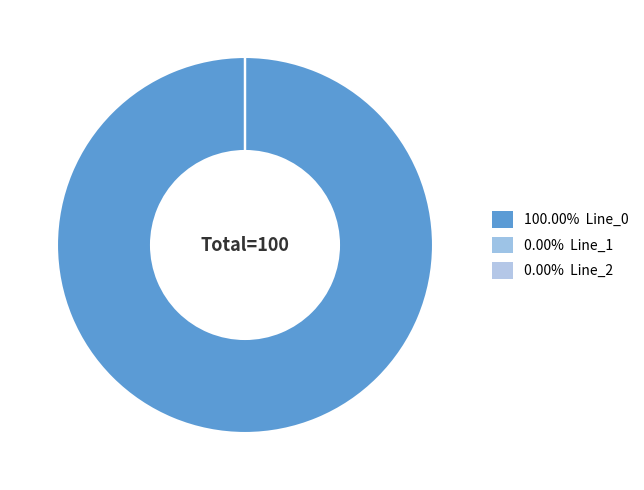

To the nearest percent, what is the difference between the largest and smallest slice percentages?

100%